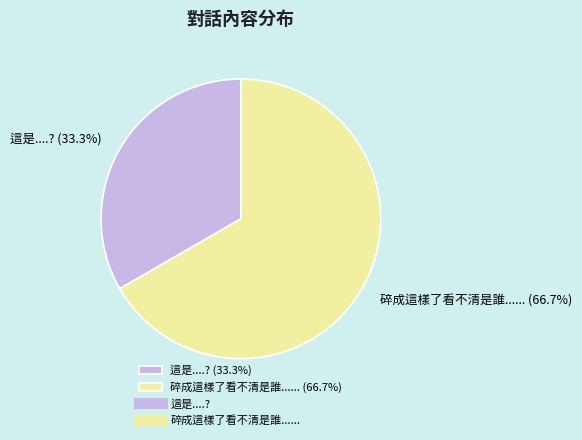

To the nearest percent, what portion does 碎成這樣了看不清是誰...... represent?

67%